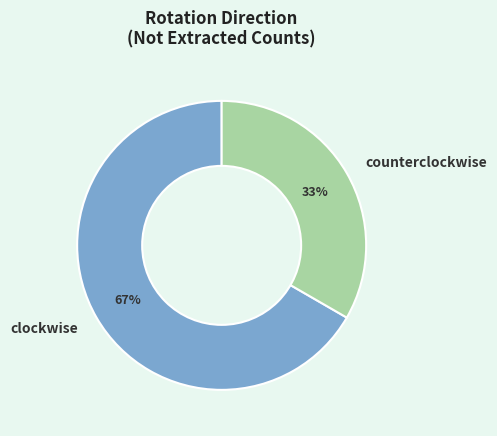

Which slice is the largest?

clockwise